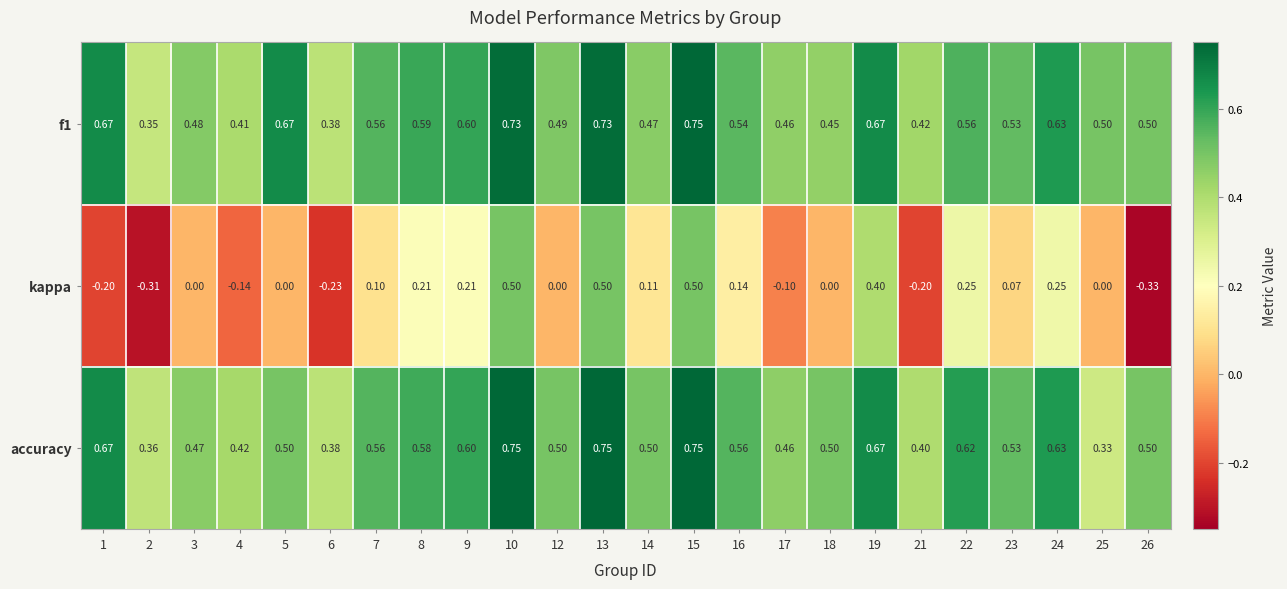

How many distinct data groups are displayed?

3